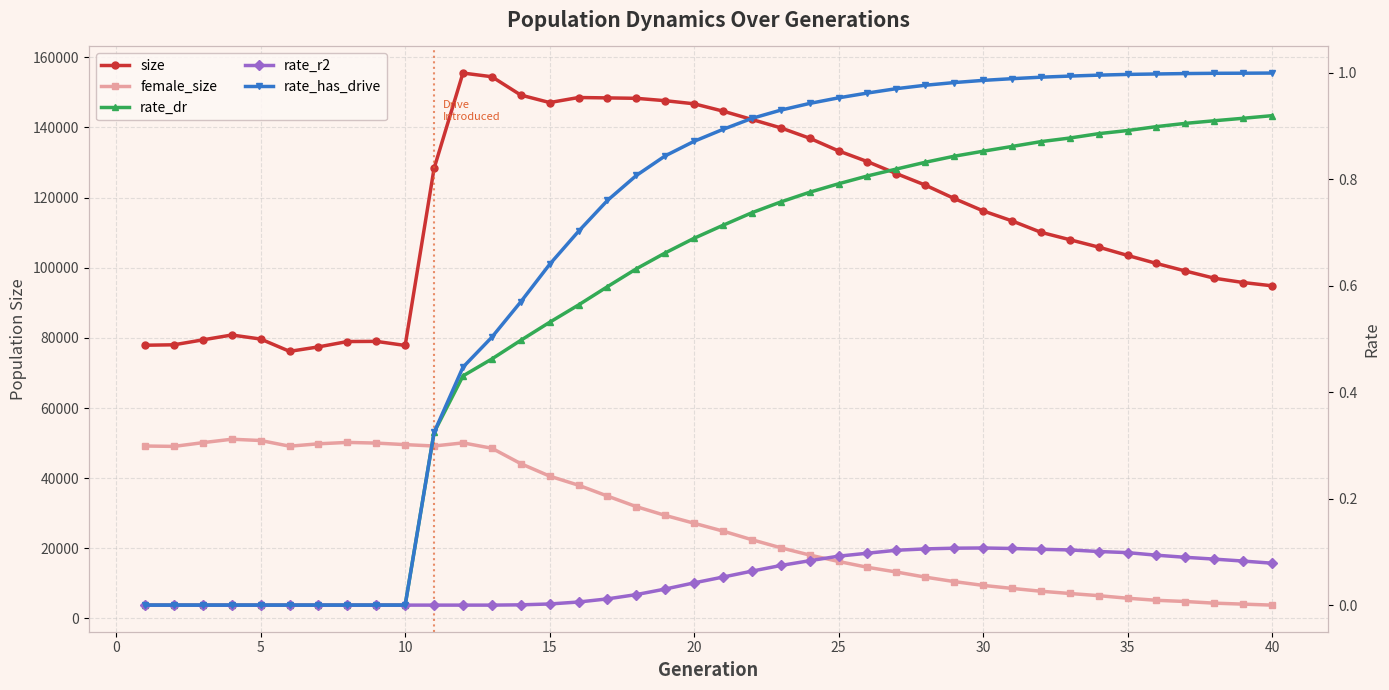

Is it true that female_size equals 61890.2 at 13?

False